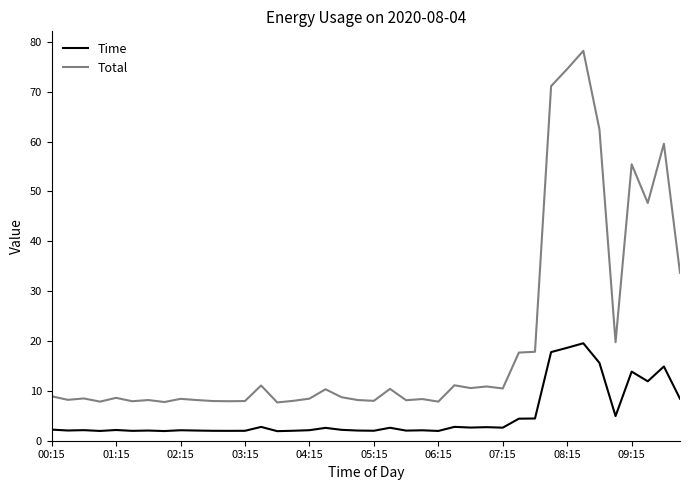

What are all the series names shown in the legend?

Time, Total